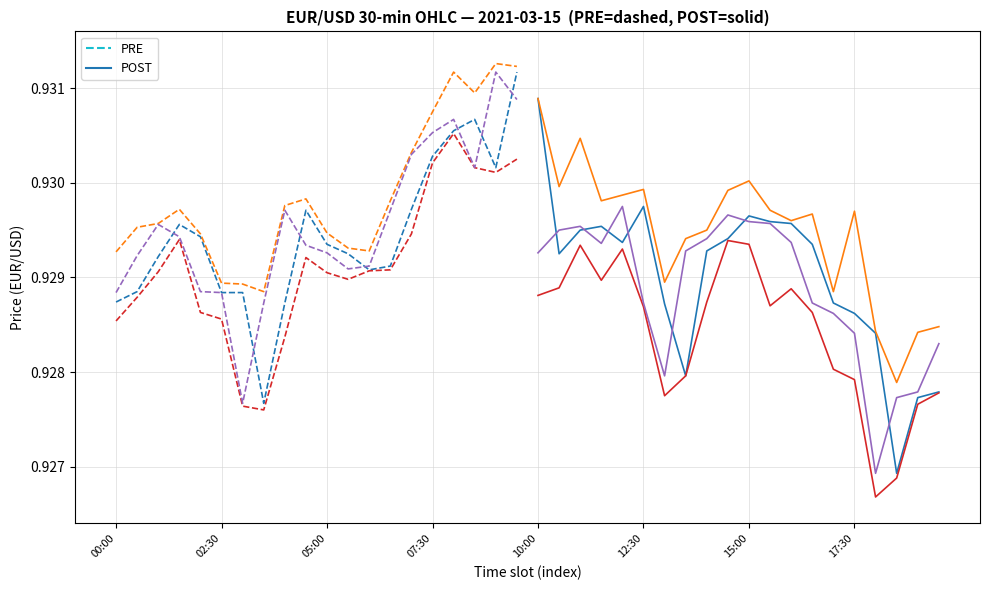

How many data points does each series have?

40